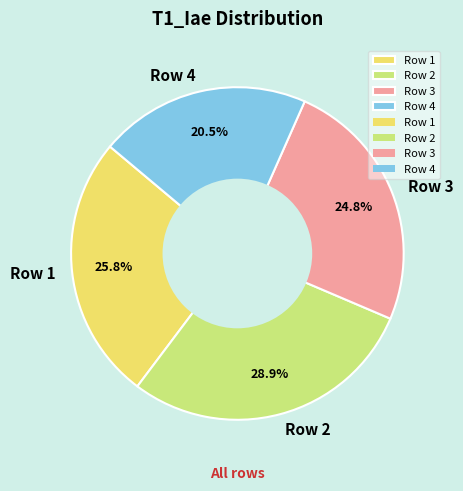

To the nearest percent, what is the difference between the Row 4 and Row 3 slice percentages?

4%